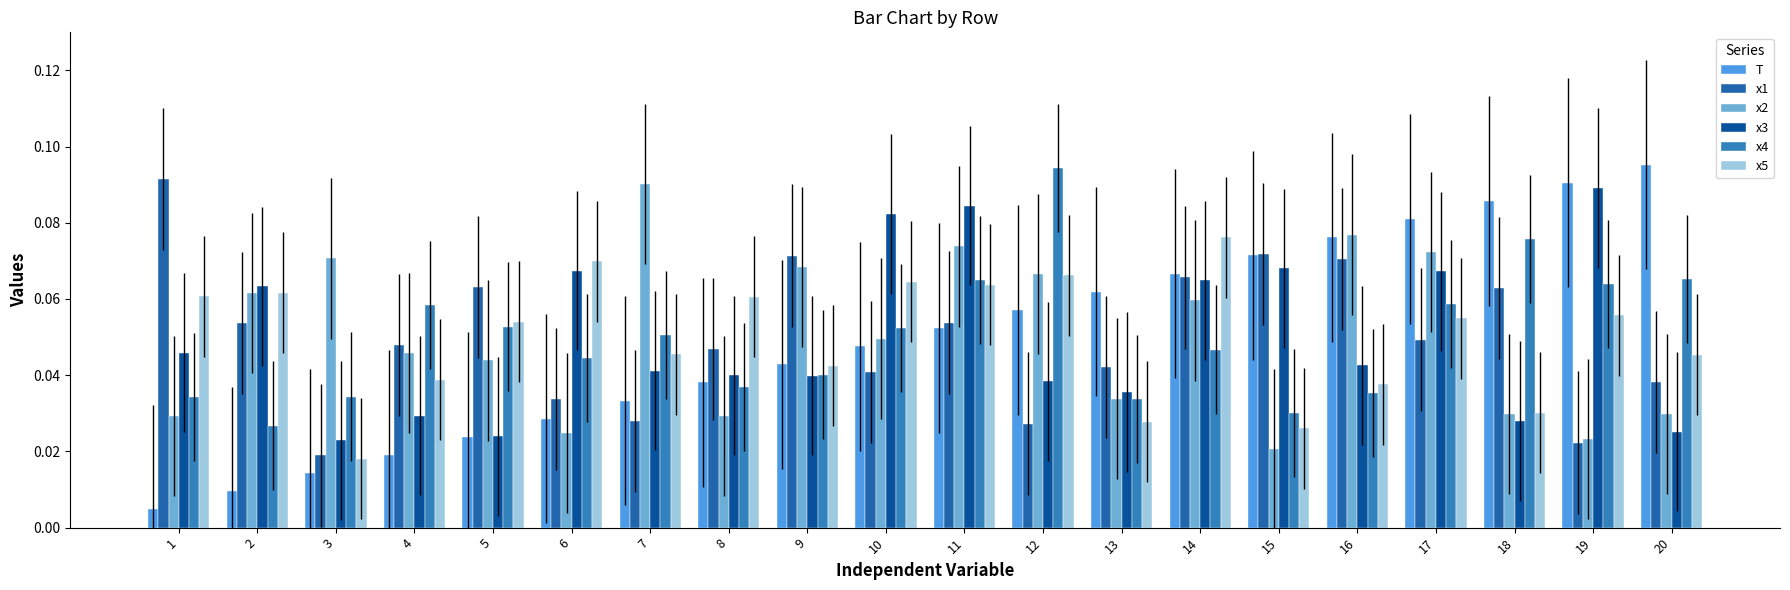

What are all the series names shown in the legend?

T, x1, x2, x3, x4, x5